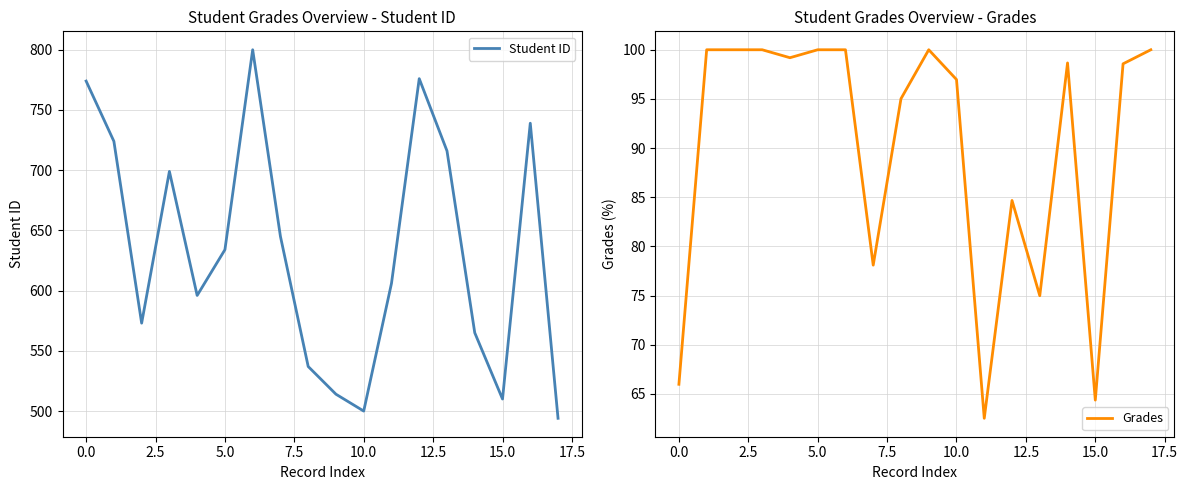

In Student ID, how many points are higher than both neighbors (excluding endpoints)?

4